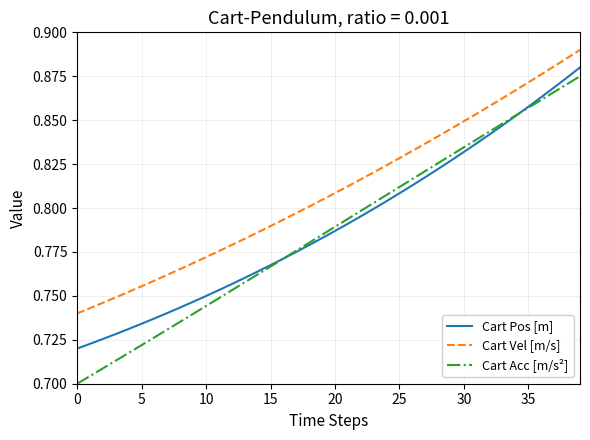

True or false: Cart Pos [m] and Cart Vel [m/s] intersect in this chart.

False